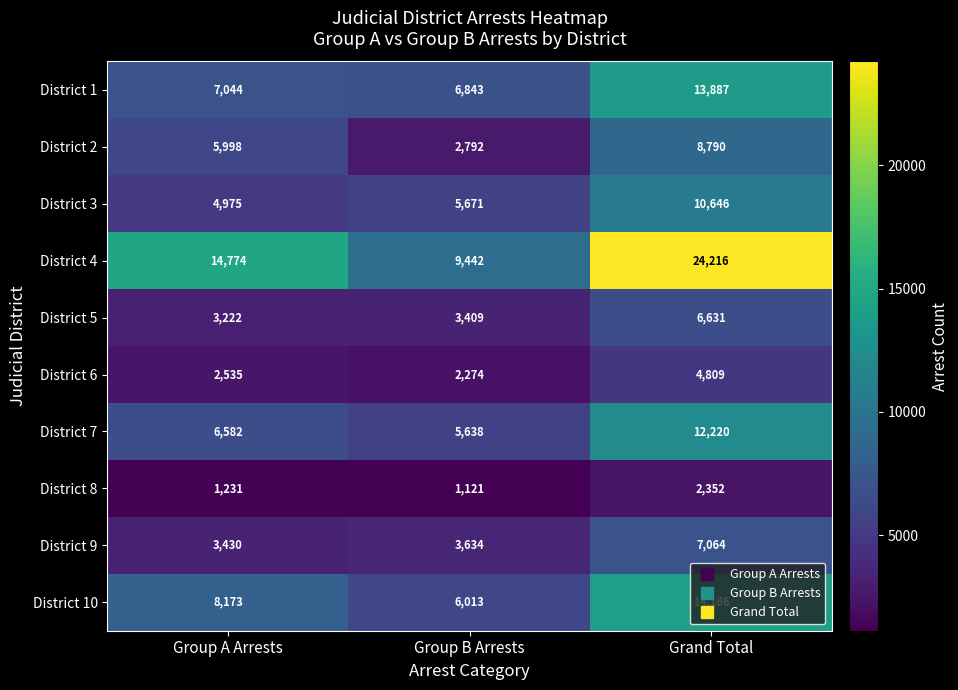

Which series has the widest spread of values?

District 4